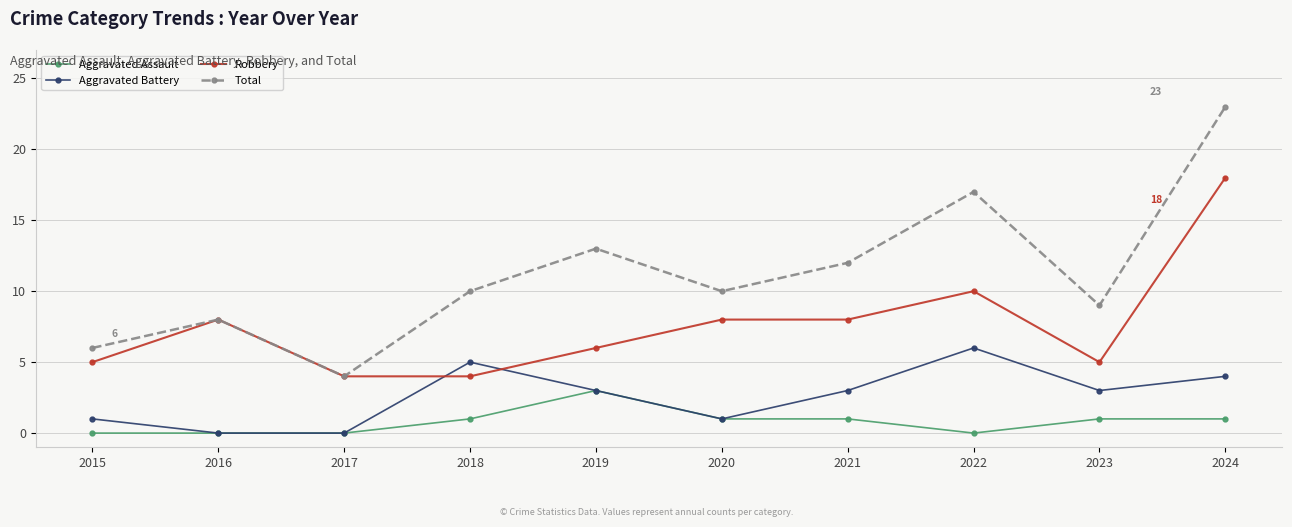

Between 2016 and 2020, which series saw the biggest shift?

Total